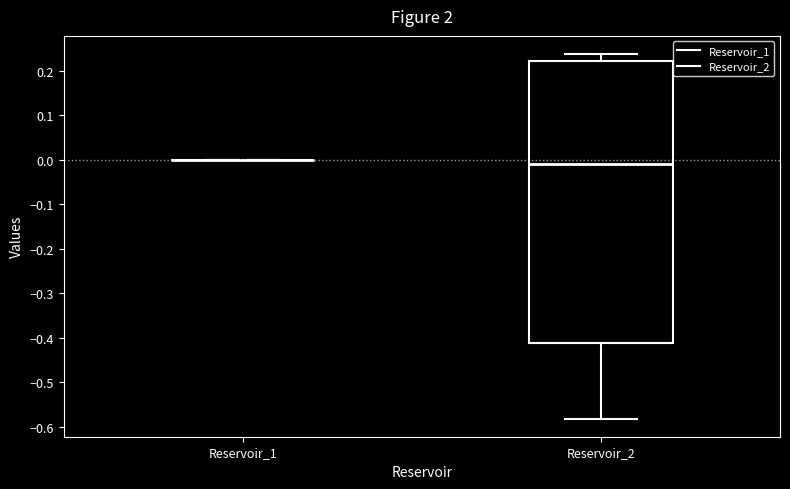

Reading left to right, transcribe this box plot: for each box, give where its median line is, the range the box spans, and where its two whiskers end, as read against the y-axis. The values are not printed on the chart, so give them approximately, as read against the axis.

Reservoir_1: box collapsed to a line at 0.00, whiskers 0.00 to 0.00
Reservoir_2: median -0.01, box -0.41 to 0.22, whiskers -0.58 to 0.24